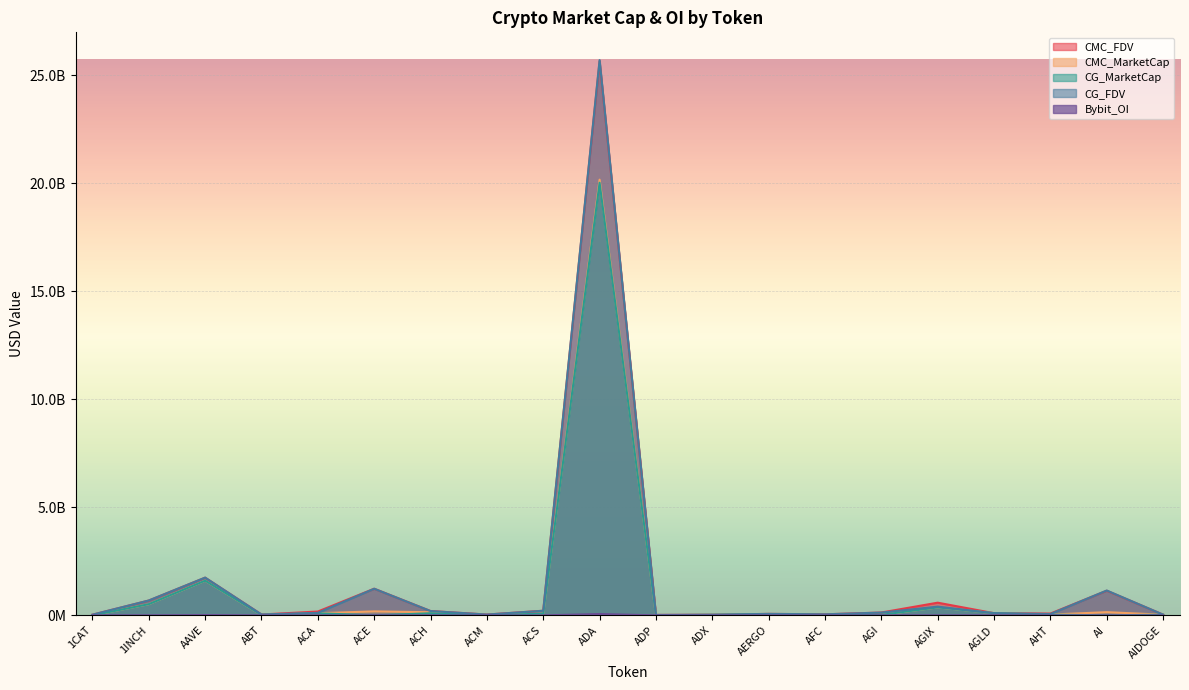

Where does the CG_MarketCap series first go above 36795155?

1INCH